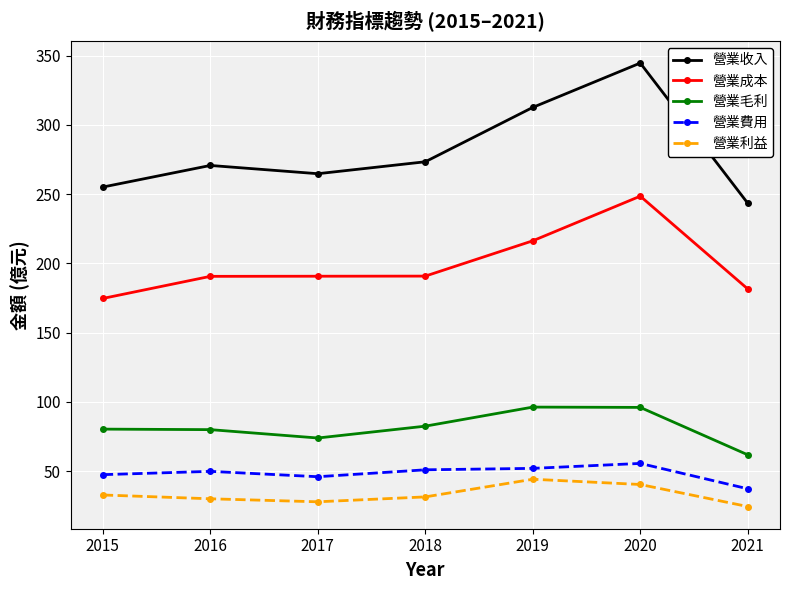

At which category does the chart reach its minimum across all series?

2021